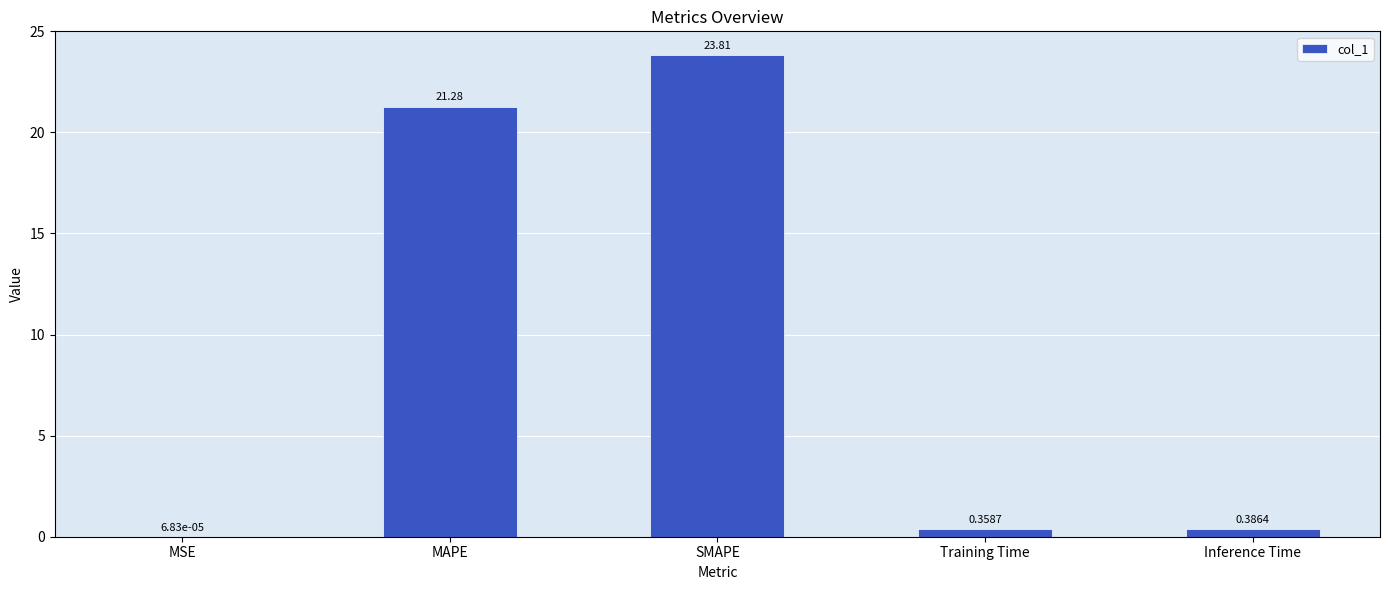

What is the sum of the values at SMAPE and Inference Time?

24.2